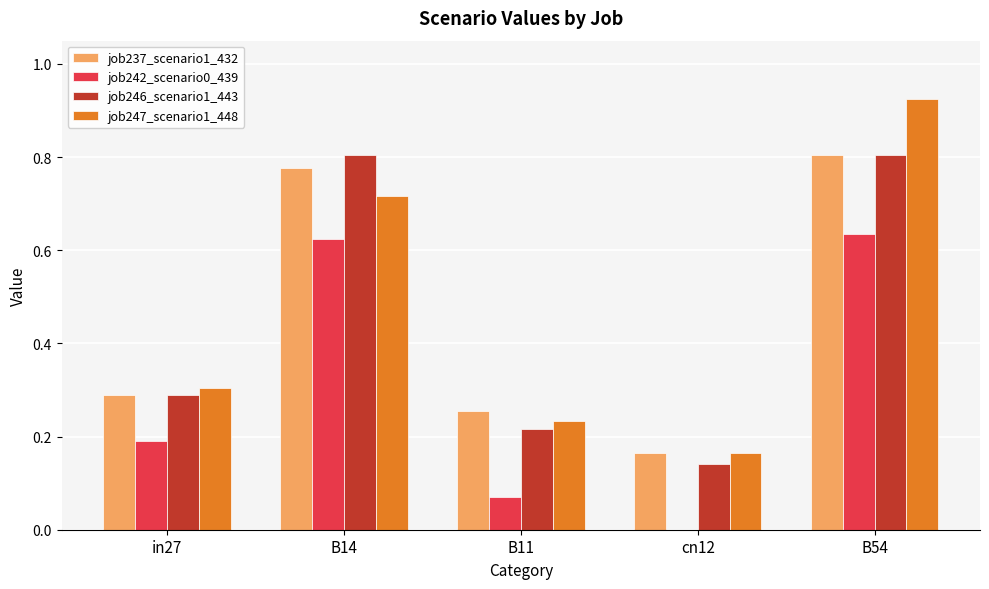

Between B14 and B54, which series saw the biggest shift?

job247_scenario1_448